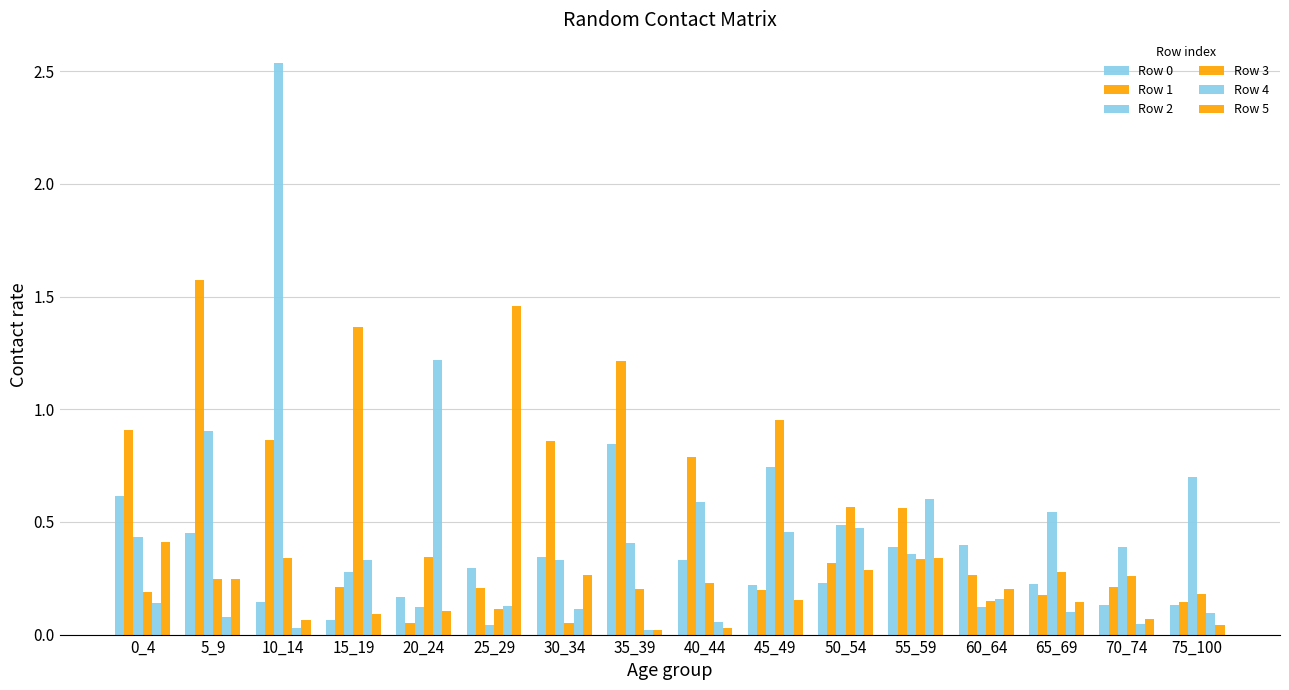

Are the bars horizontal?

No